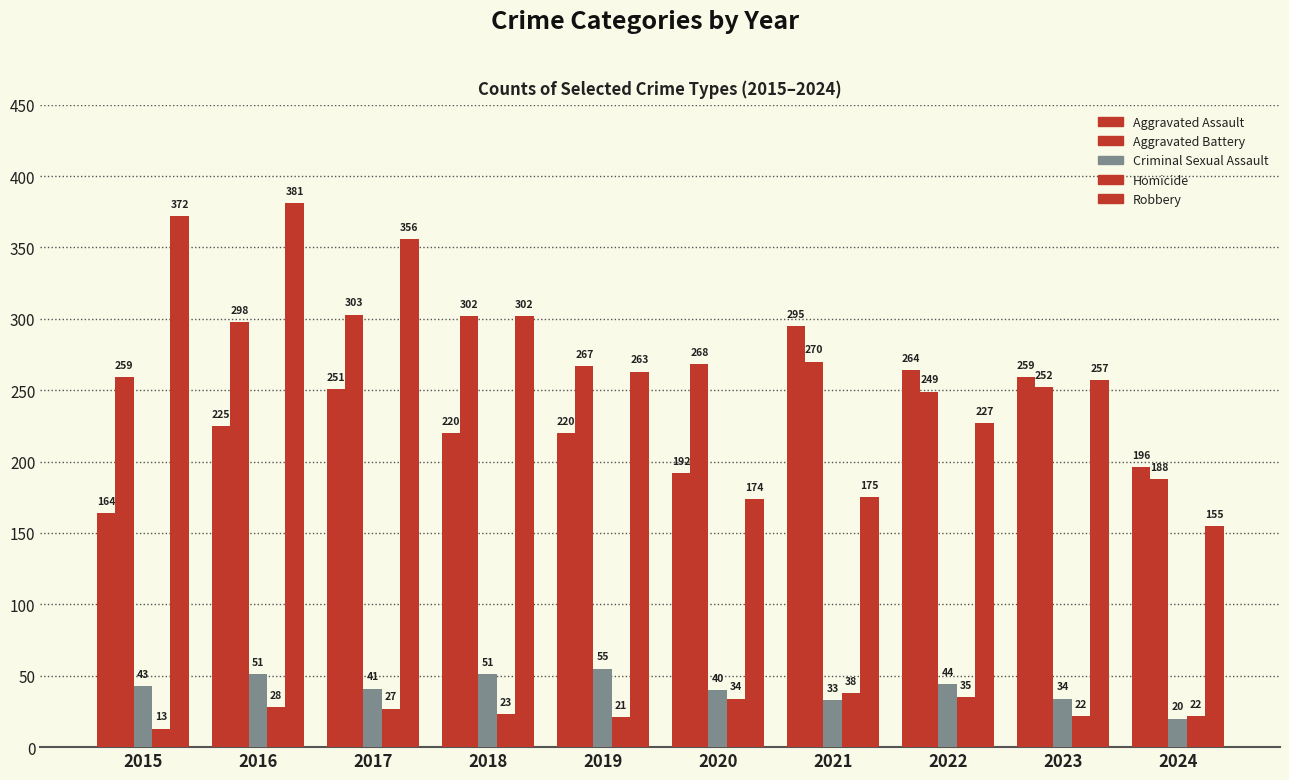

At which label is Aggravated Assault closest to 229?

2016